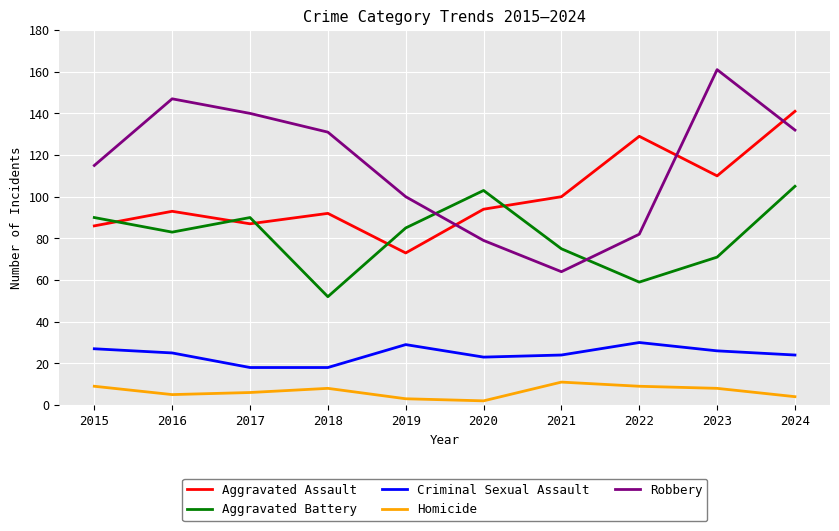

What is the difference between the maximum and minimum values in the Robbery series?

97